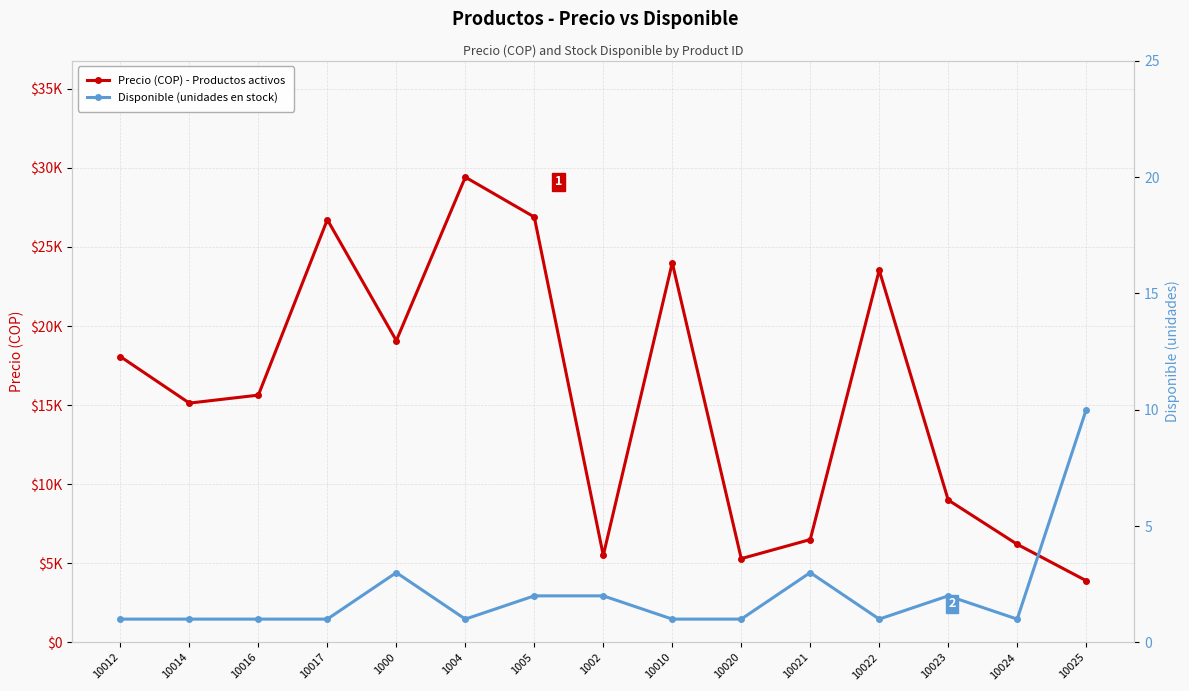

Which series has the largest total across all categories?

Precio (COP) - Productos activos